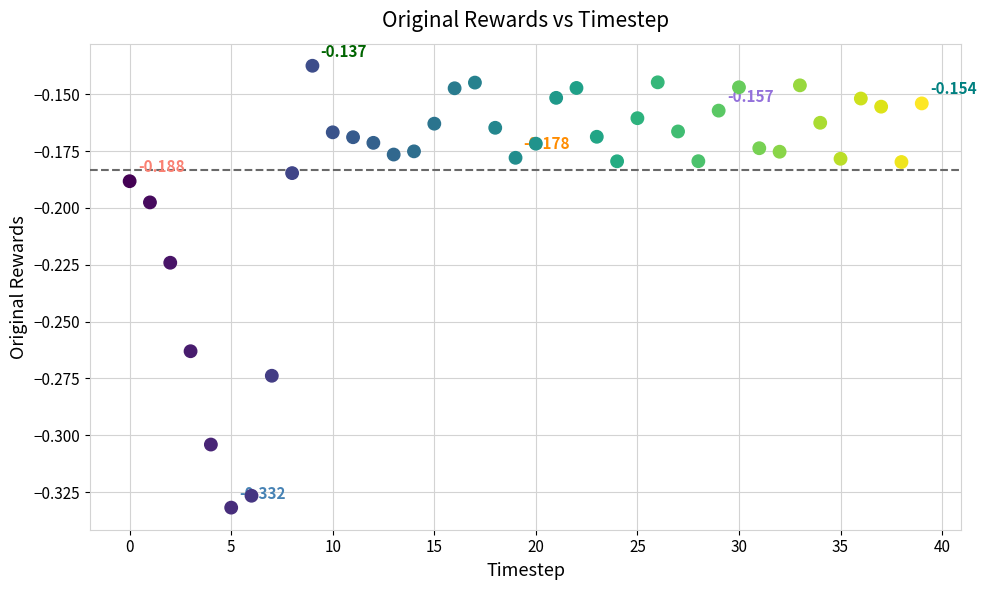

How many data points are displayed?

40